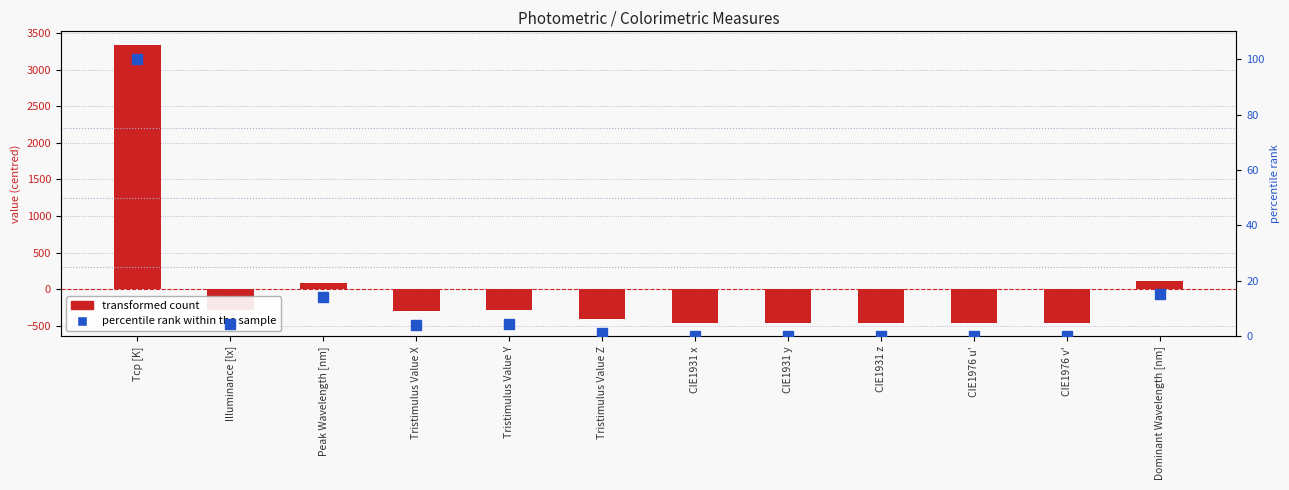

How many values in the percentile rank within the sample series are below 4?

6